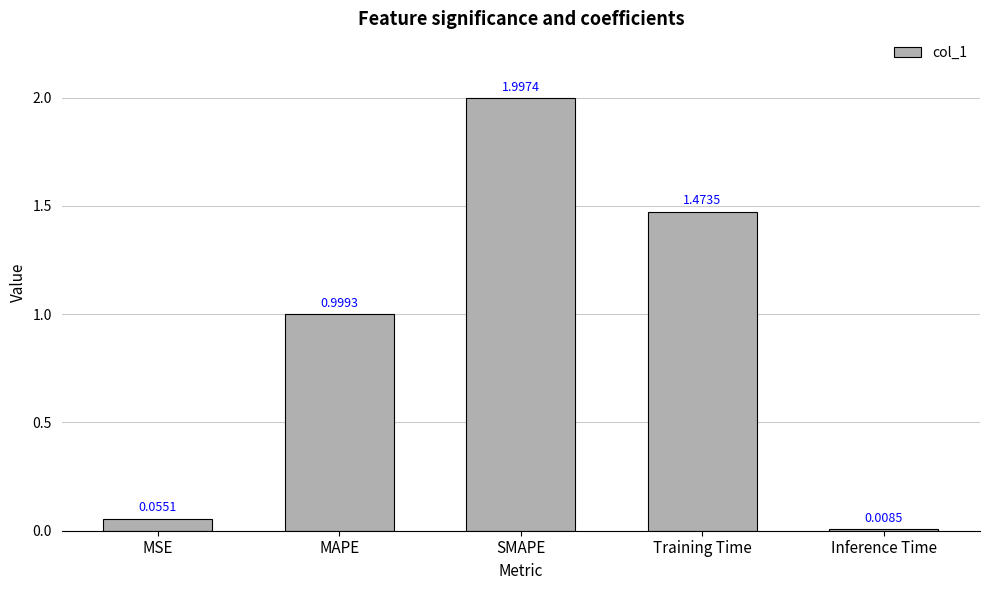

What is the label of the 4th bar from the right?

MAPE